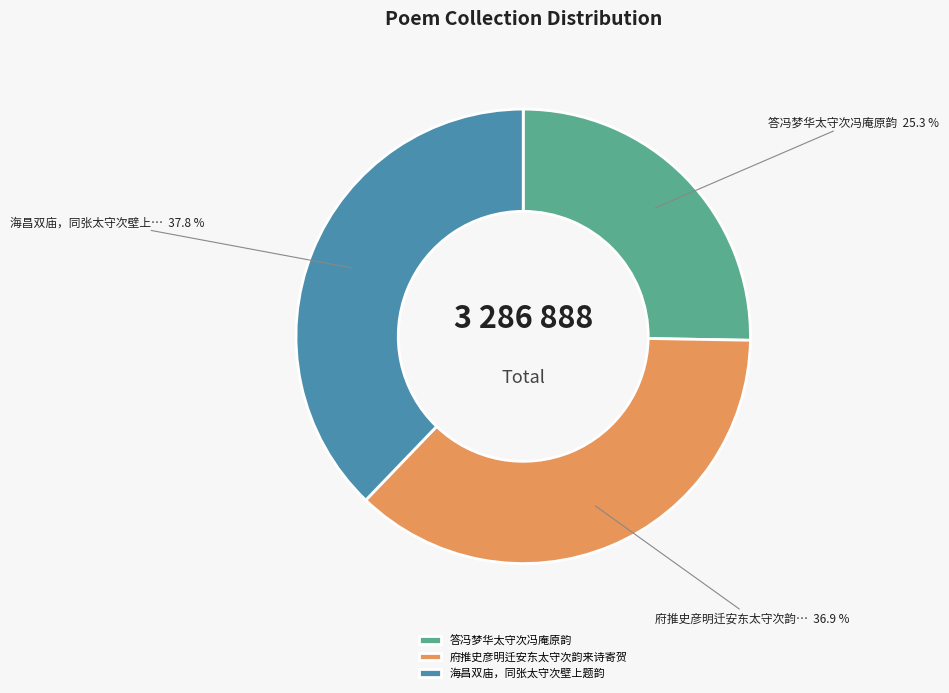

What is the largest slice in the pie chart?

海昌双庙，同张太守次壁上题韵